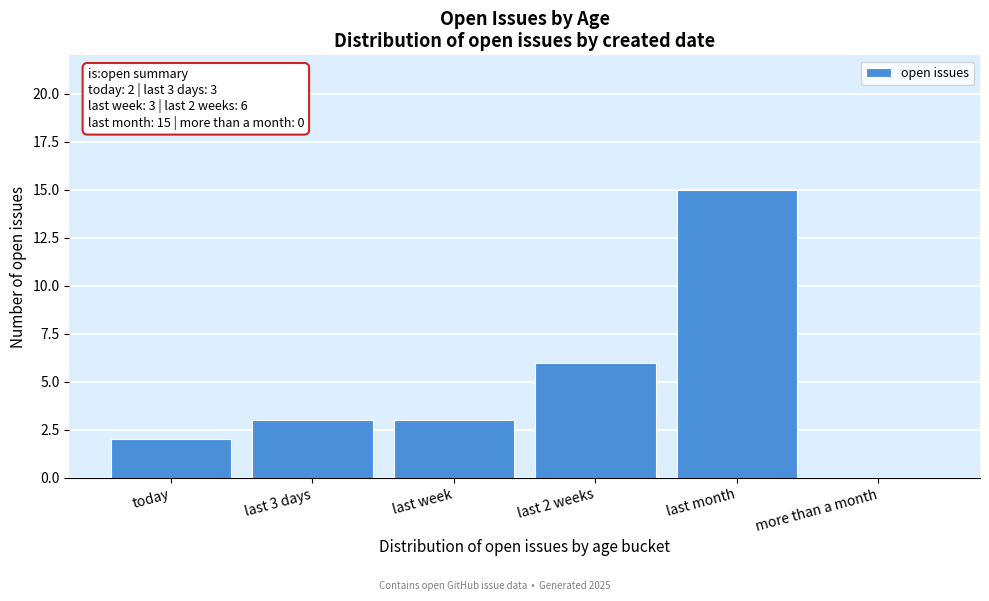

Reading left to right, extract all data points from this chart.

today=2	last 3 days=3	last week=3	last 2 weeks=6	last month=15	more than a month=0